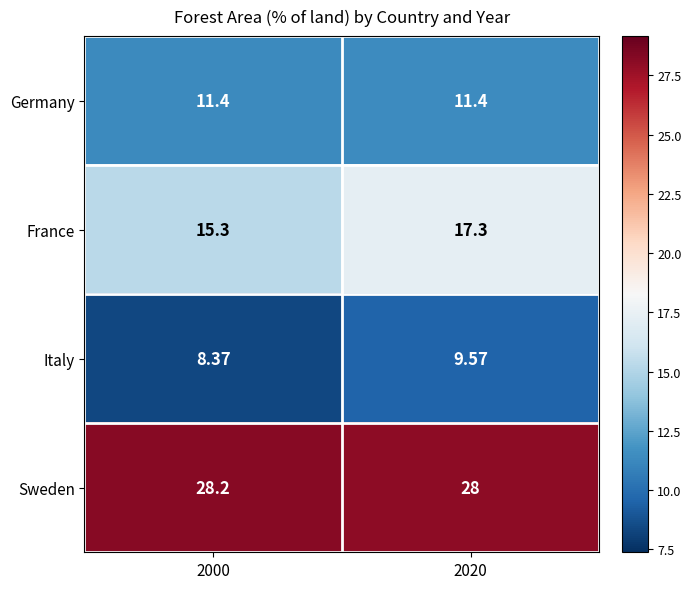

Which series has the largest total across all categories?

Sweden